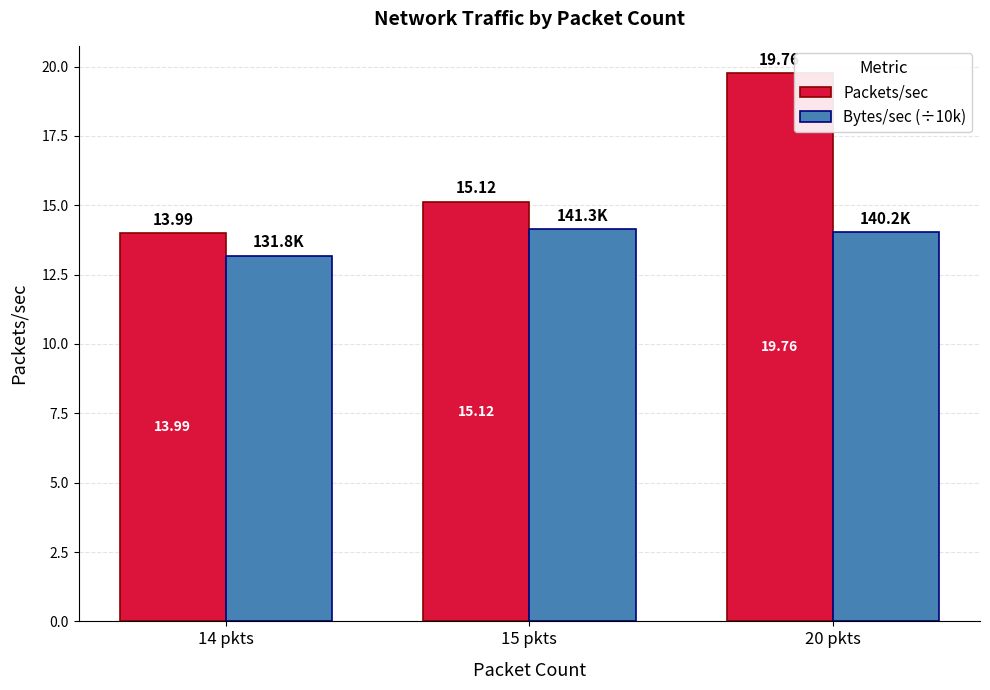

What is the smallest value displayed?

13.2